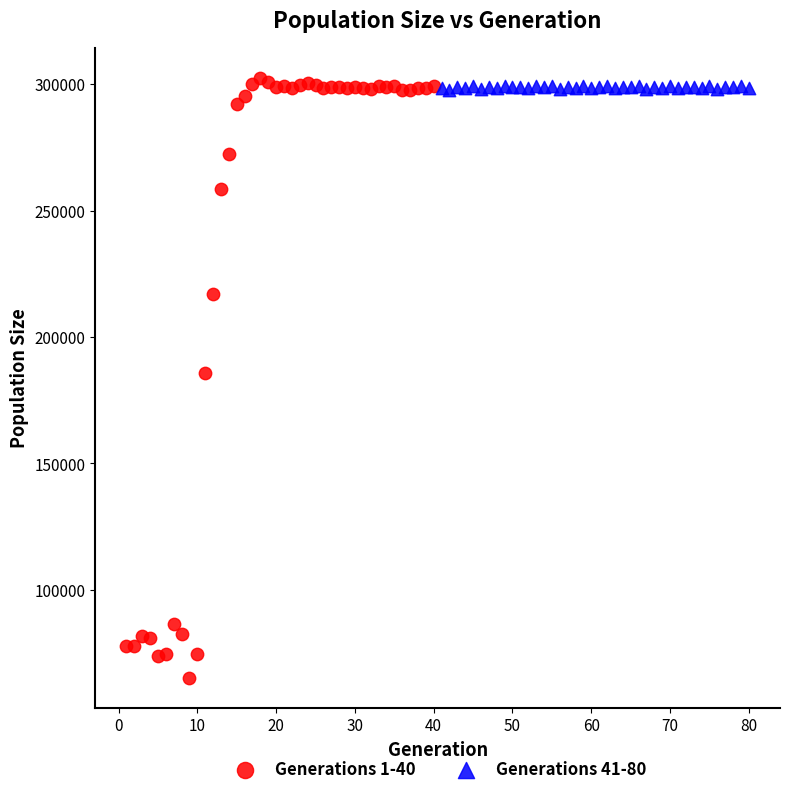

Which series contains the highest Y value?

Generations 1-40